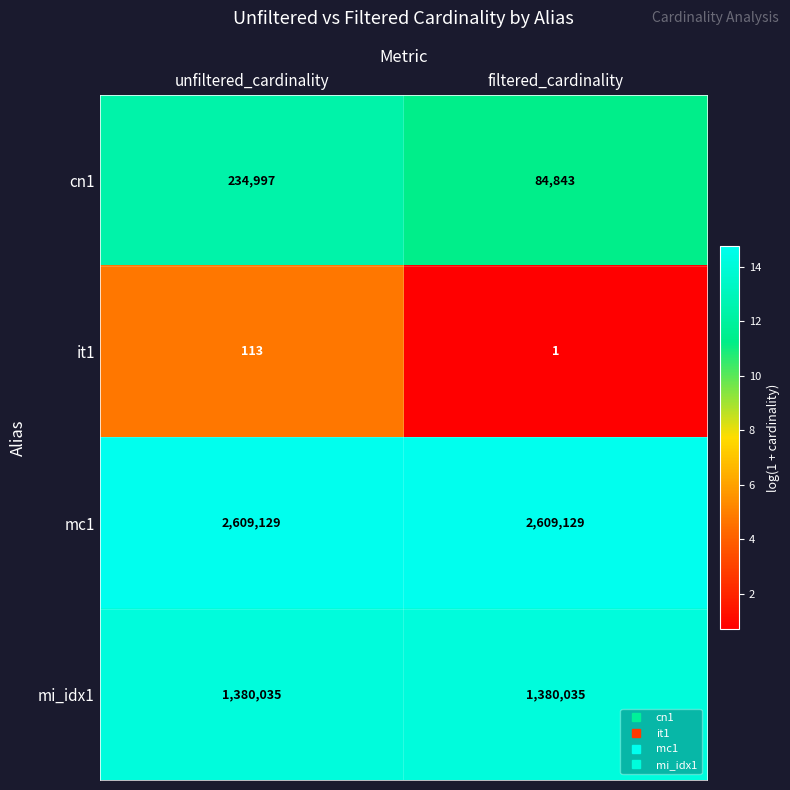

What is the sum of the mc1 values at unfiltered_cardinality and filtered_cardinality?

5218258